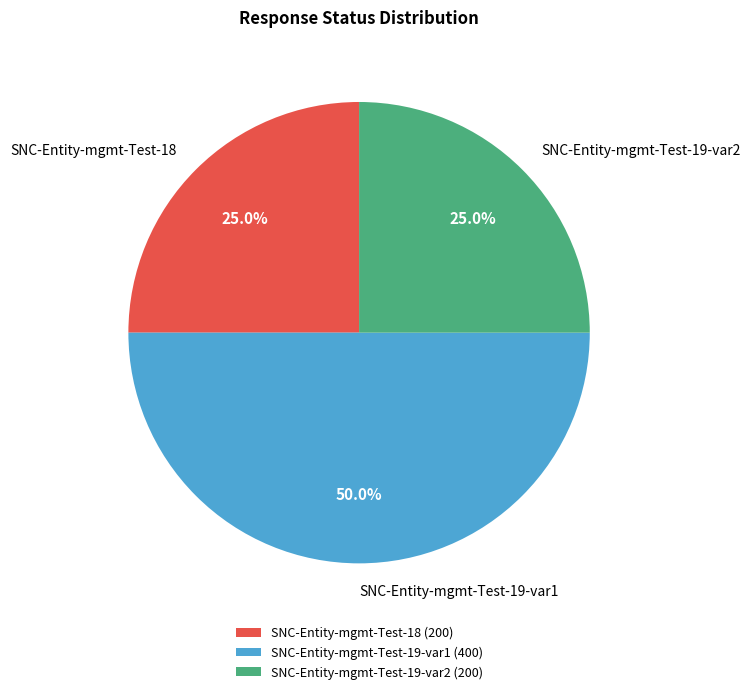

What percentage is NOT represented by SNC-Entity-mgmt-Test-19-var1 (400)?

50.0%